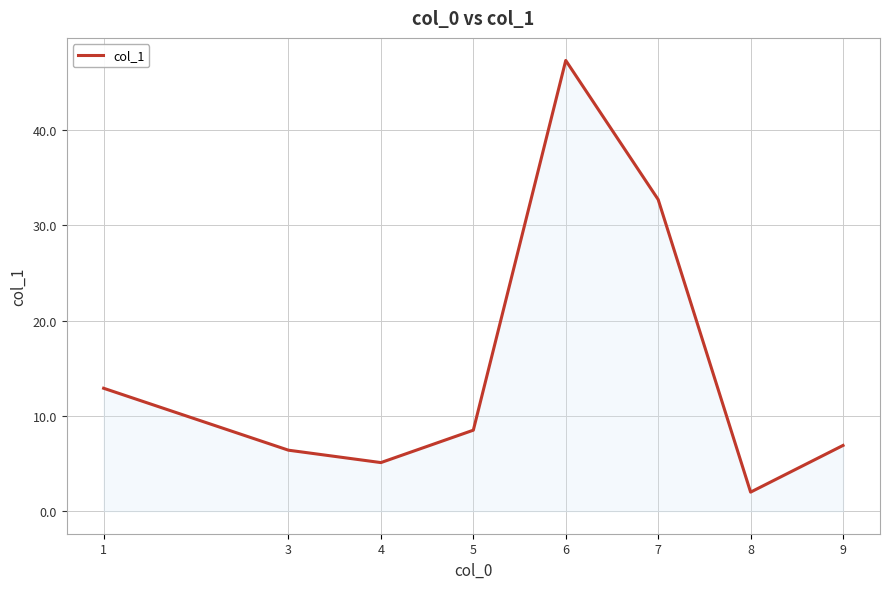

What is the sum of all values?

121.8